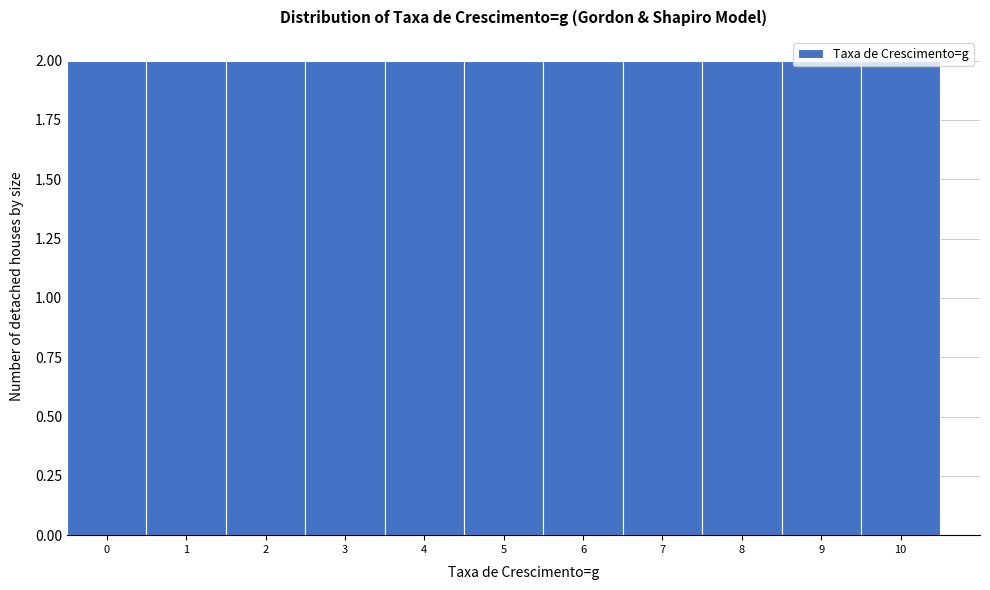

Reading left to right, transcribe this chart: for each bar, give the range it covers on the x-axis and its height. The values are not printed on the chart, so give them approximately, as read against the axis.

-0.5 to 0.5: 2
0.5 to 1.5: 2
1.5 to 2.5: 2
2.5 to 3.5: 2
3.5 to 4.5: 2
4.5 to 5.5: 2
5.5 to 6.5: 2
6.5 to 7.5: 2
7.5 to 8.5: 2
8.5 to 9.5: 2
9.5 to 10.5: 2